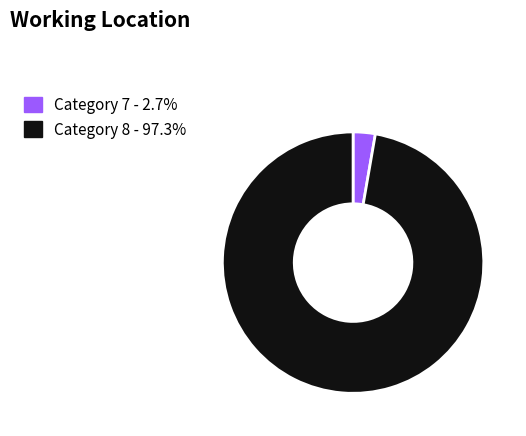

Is there a majority slice in this chart?

Yes